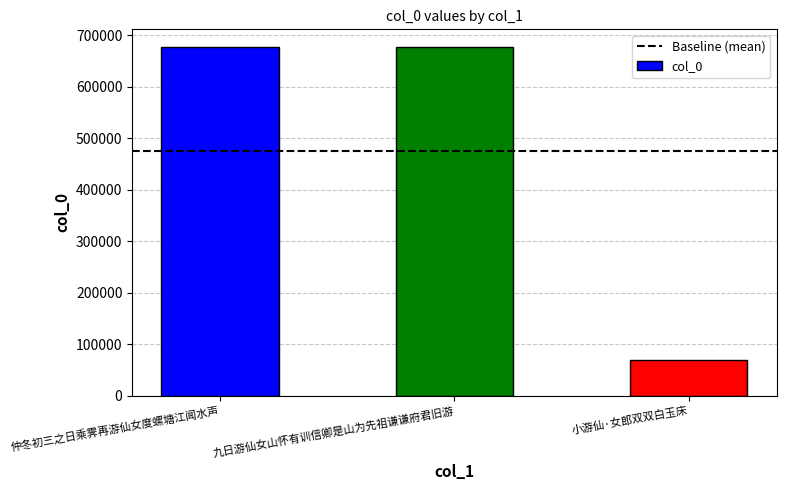

What is the maximum value shown in the chart?

677414